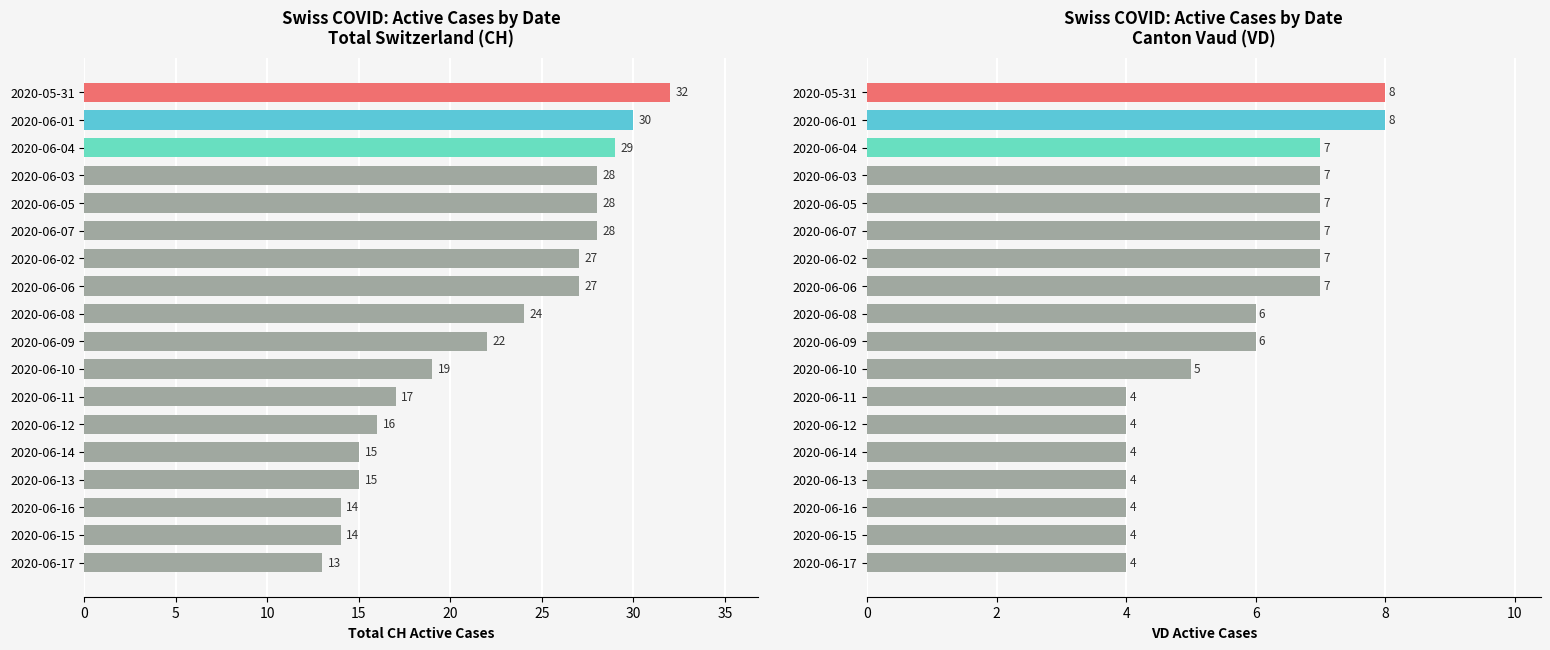

What is the difference between the maximum and minimum values in the VD series?

4